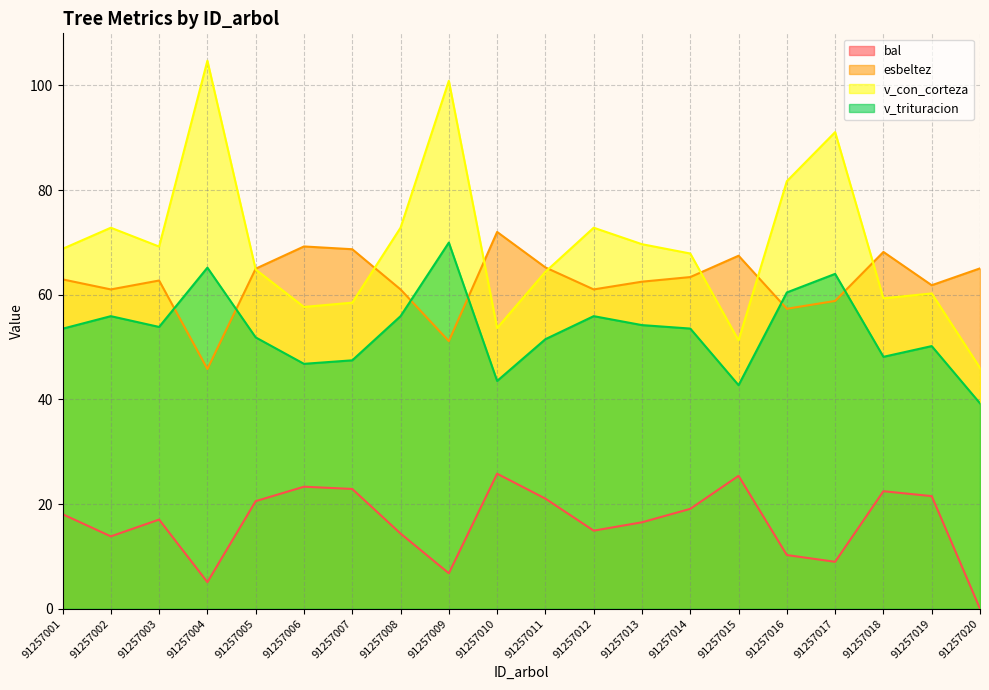

At how many categories does at least one series exceed 7?

20